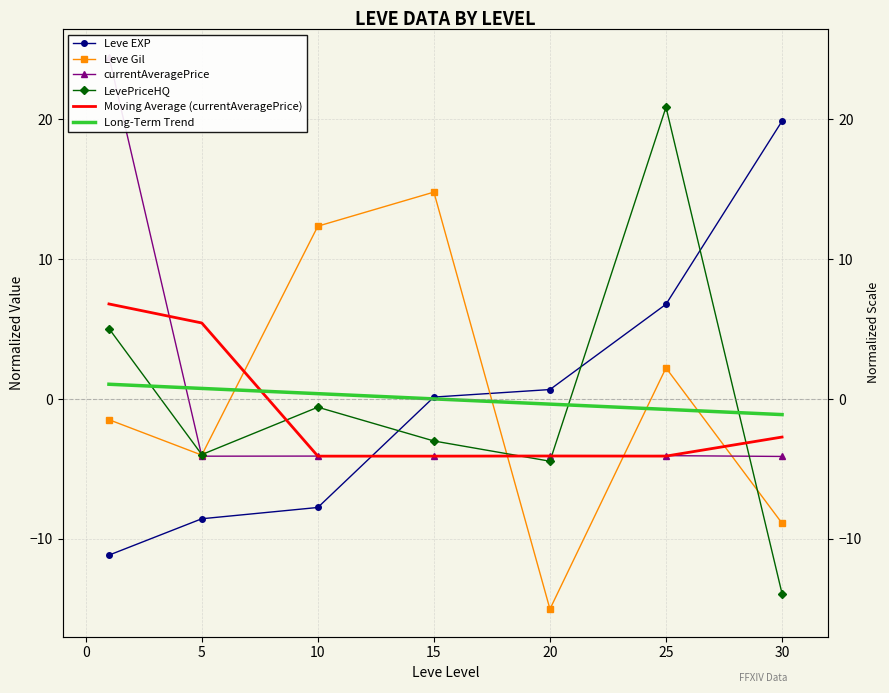

At which category does Moving Average (currentAveragePrice) reach its first local peak?

20